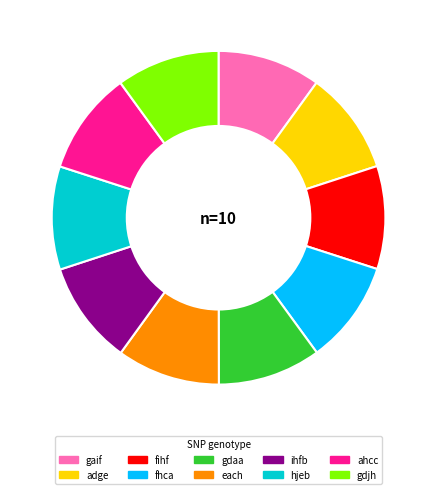

What is the ratio of the value at adge to the value at gdjh?

1.0